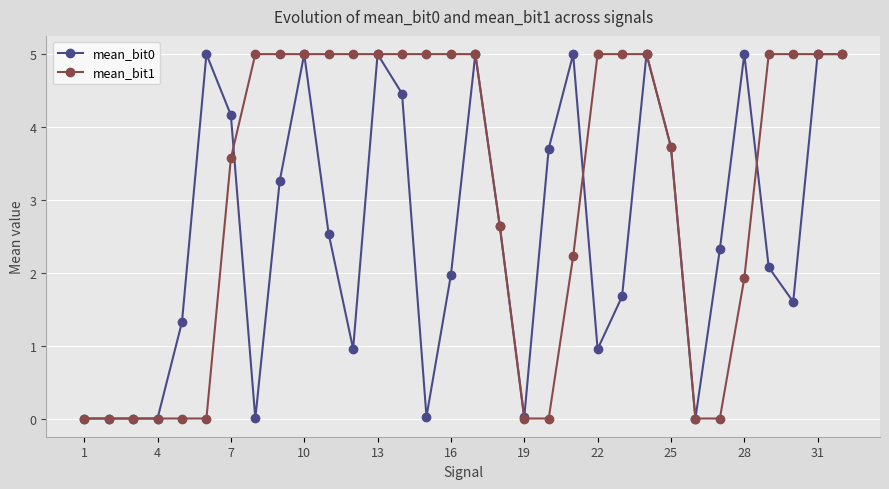

How many data points in mean_bit1 are above 4?

17